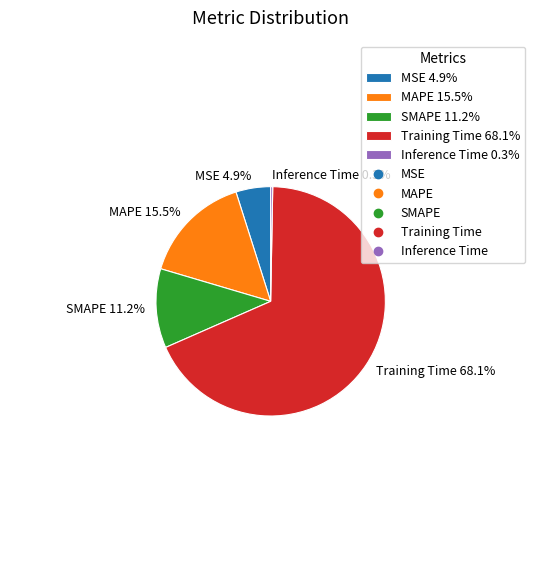

True or false: SMAPE accounts for 11% of the total.

True